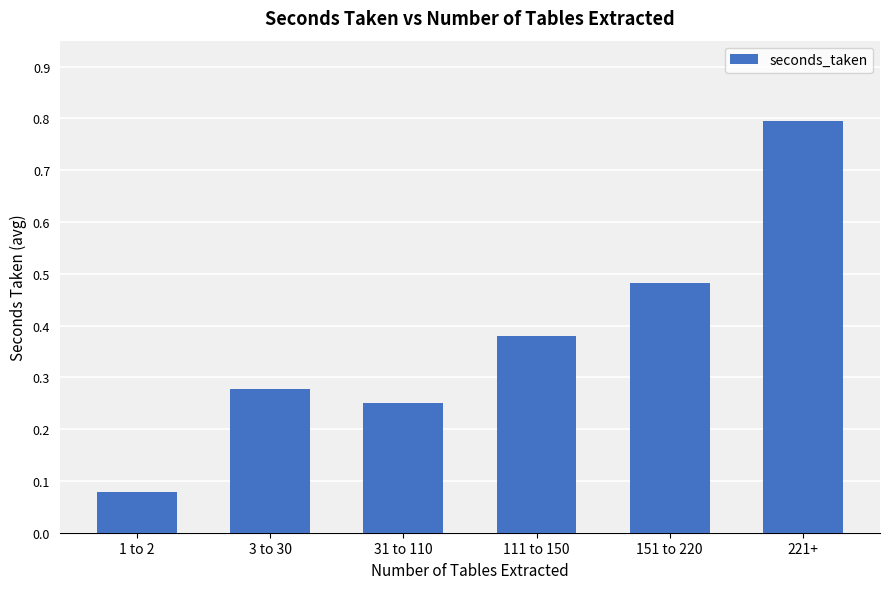

List the labels in order of value, largest first.

221+, 151 to 220, 111 to 150, 3 to 30, 31 to 110, 1 to 2